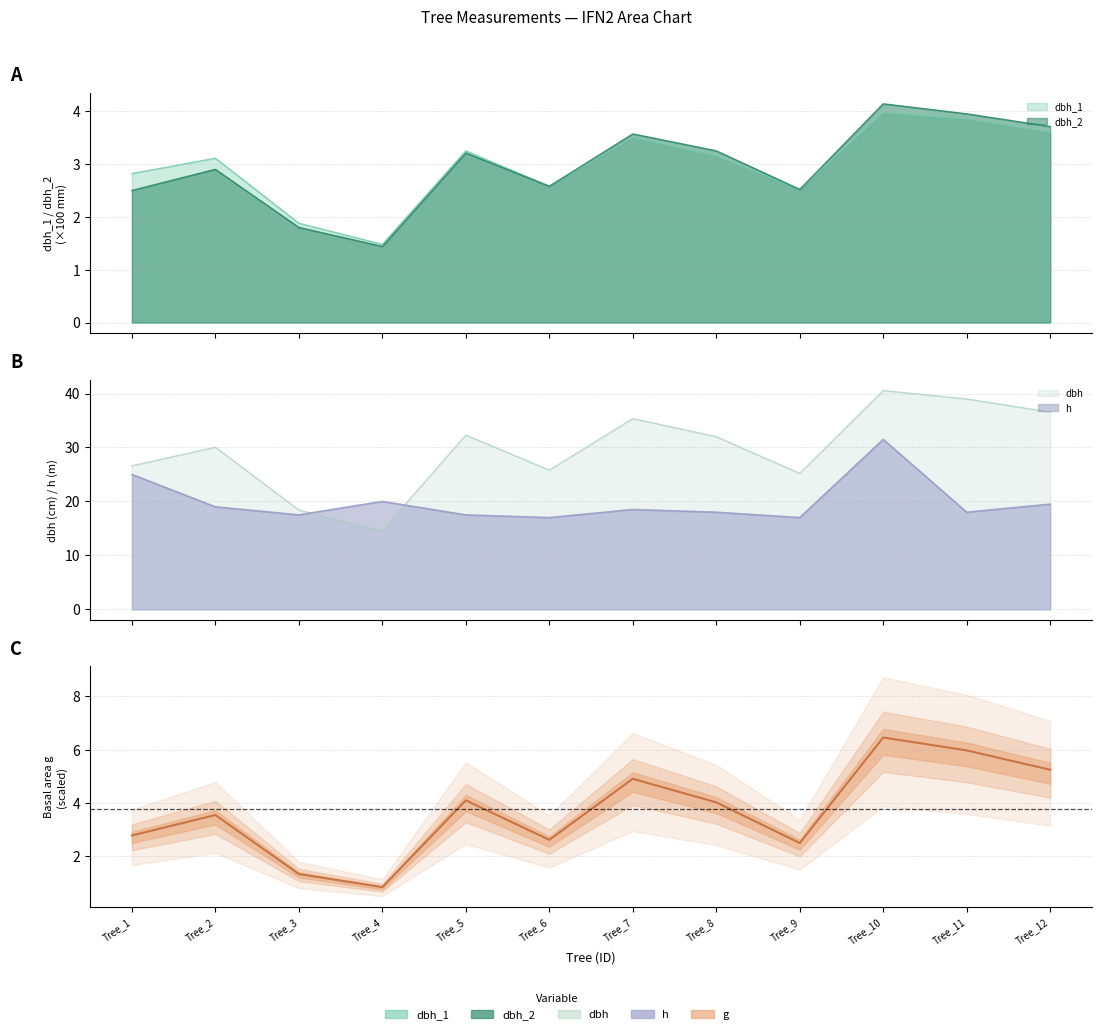

How many interior local valleys (lower than both neighbors) does the data have?

3